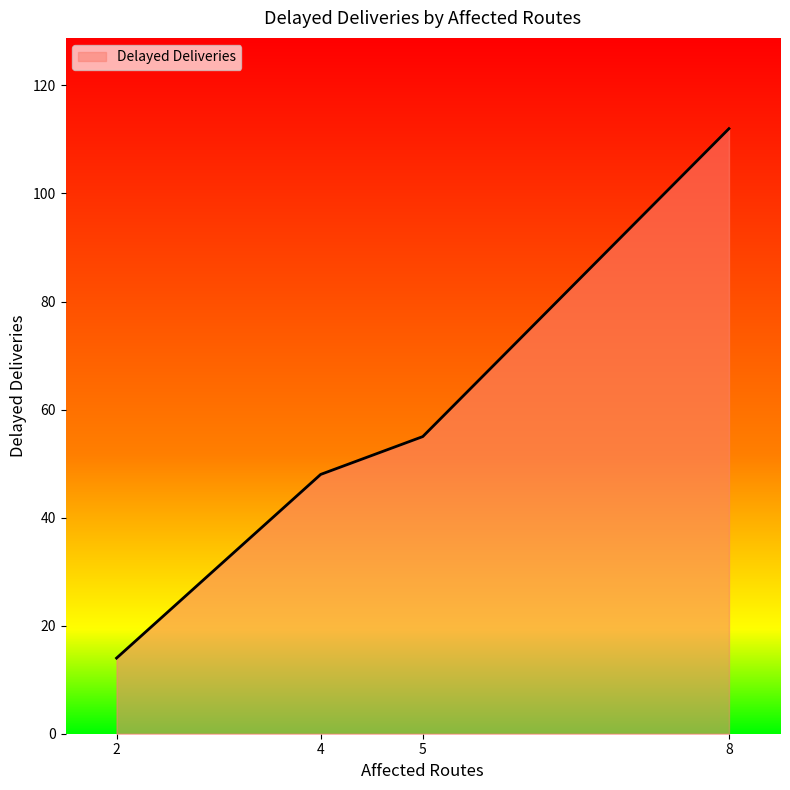

Reading left to right, what are all the values shown in this chart?

14	48	55	112